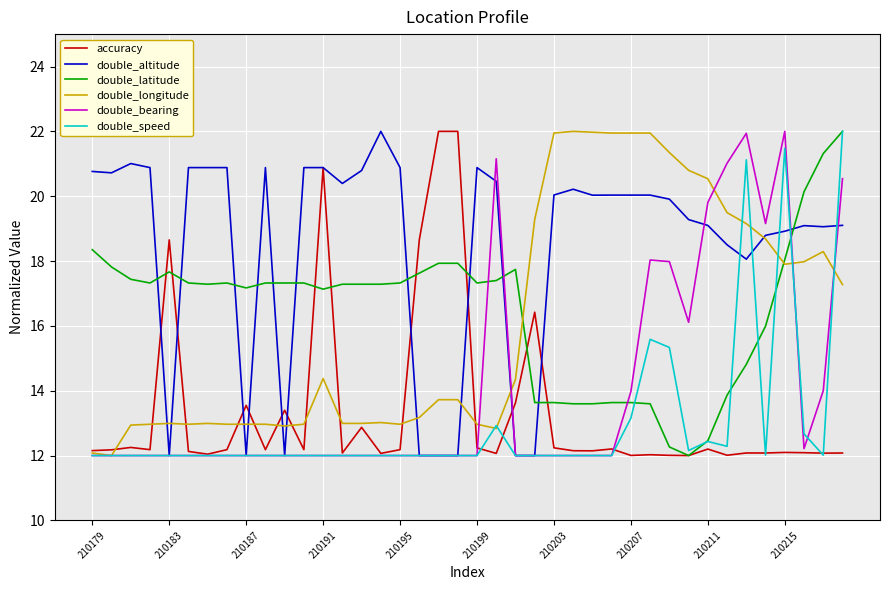

What is the minimum value for double_speed?

12.0